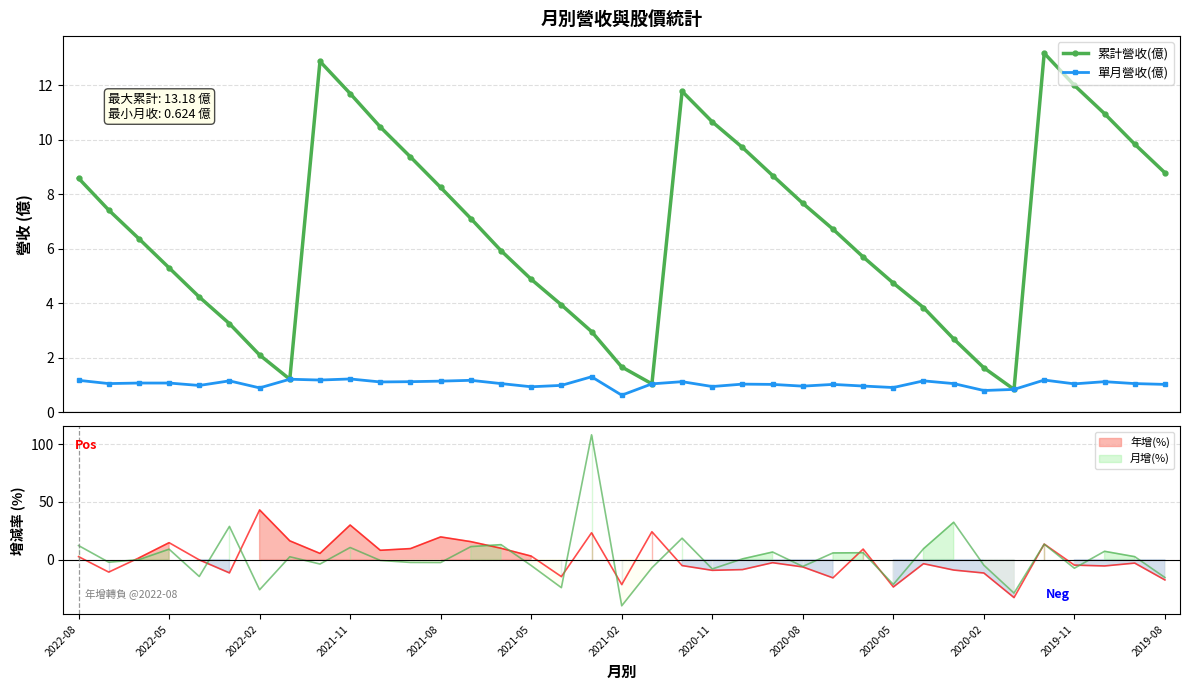

Reading right to left, what are all the values shown in this chart?

累計營收(億): 8.8	9.8	11.0	12.0	13.2	0.8	1.6	2.7	3.8	4.7	5.7	6.7	7.7	8.7	9.7	10.7	11.8	1.0	1.7	3.0	3.9	4.9	5.9	7.1	8.2	9.4	10.5	11.7	12.9	1.2	2.1	3.2	4.2	5.3	6.4	7.4	8.6
單月營收(億): 1.0	1.1	1.1	1.0	1.2	0.8	0.8	1.1	1.1	0.9	1.0	1.0	1.0	1.0	1.0	0.9	1.1	1.0	0.6	1.3	1.0	0.9	1.1	1.2	1.1	1.1	1.1	1.2	1.2	1.2	0.9	1.1	1.0	1.1	1.1	1.1	1.2